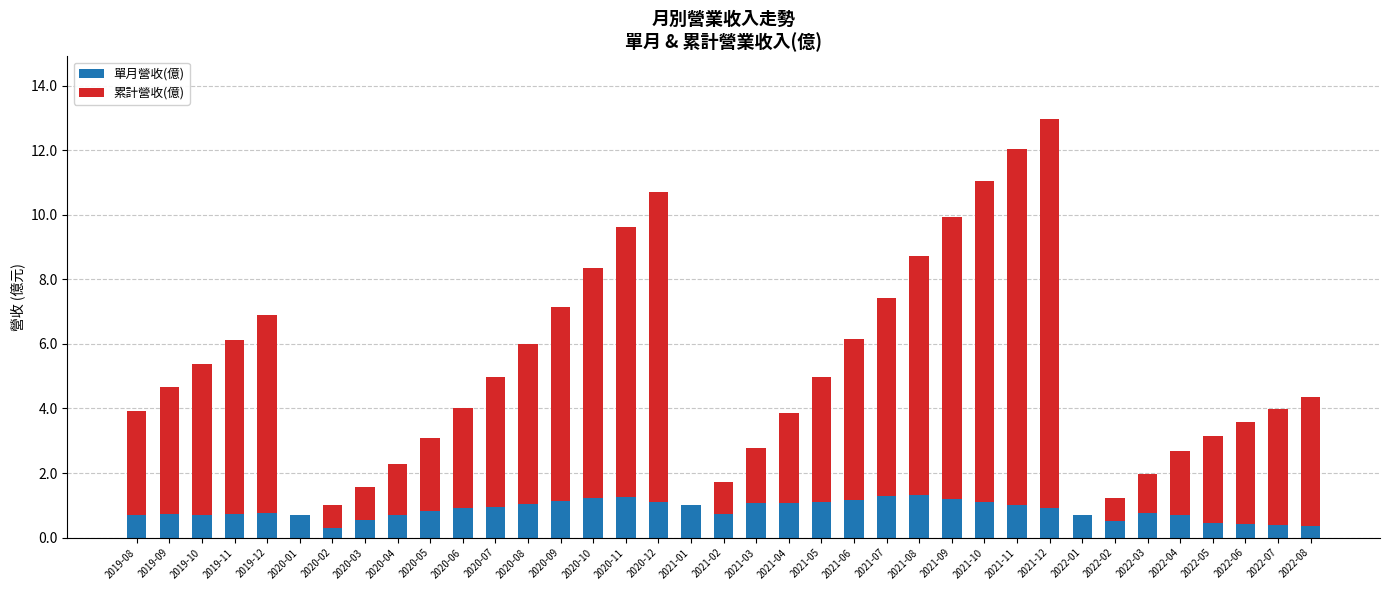

What is the sum of all 單月營收(億) values?

31.7